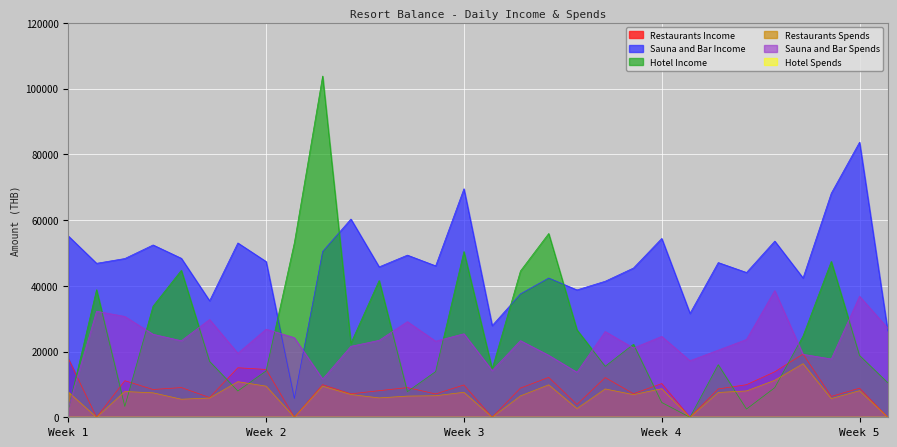

Between 2 and 19, which series saw the biggest shift?

Sauna and Bar Spends